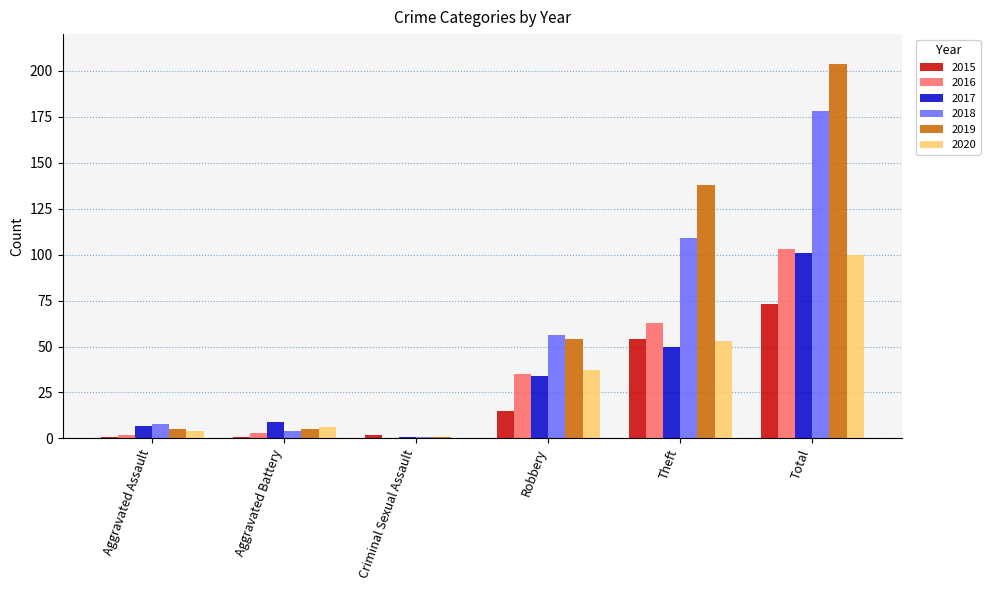

What is the highest value of the 2017 series?

101